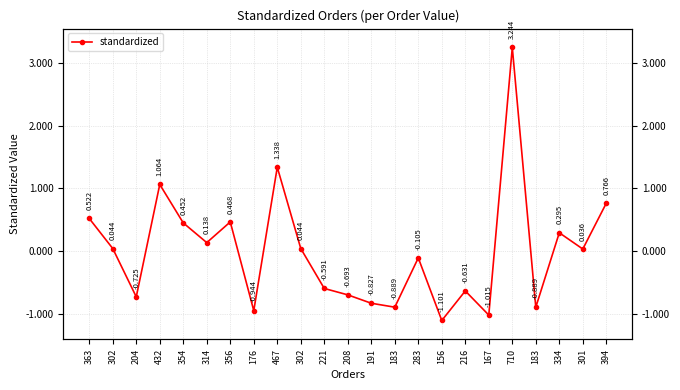

How many data points are less than 0?

11